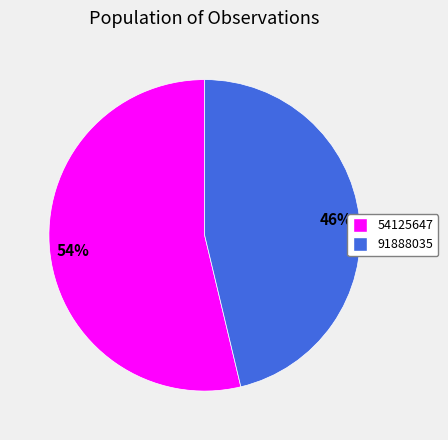

To the nearest percent, what is the combined percentage of 91888035 and 54125647?

100%